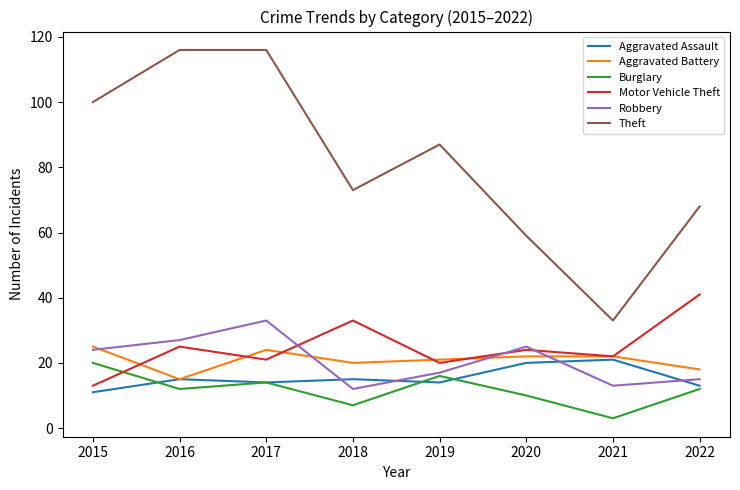

What is the sum of the Motor Vehicle Theft values at 2019 and 2021?

42